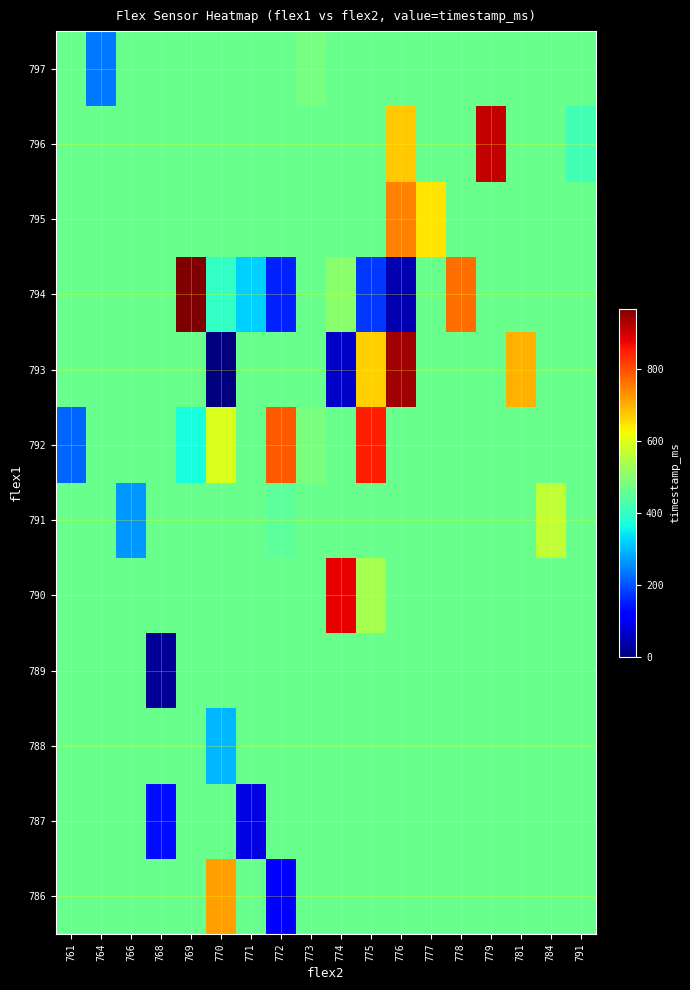

Reading right to left, what are all the values shown in this chart?

row_0: 791=464.3	784=464.3	781=464.3	779=464.3	778=464.3	777=464.3	776=464.3	775=464.3	774=464.3	773=464.3	772=114.0	771=464.3	770=717.0	769=464.3	768=464.3	766=464.3	764=464.3	761=464.3
row_1: 791=464.3	784=464.3	781=464.3	779=464.3	778=464.3	777=464.3	776=464.3	775=464.3	774=464.3	773=464.3	772=464.3	771=84.0	770=464.3	769=464.3	768=135.0	766=464.3	764=464.3	761=464.3
row_2: 791=464.3	784=464.3	781=464.3	779=464.3	778=464.3	777=464.3	776=464.3	775=464.3	774=464.3	773=464.3	772=464.3	771=464.3	770=297.0	769=464.3	768=464.3	766=464.3	764=464.3	761=464.3
row_3: 791=464.3	784=464.3	781=464.3	779=464.3	778=464.3	777=464.3	776=464.3	775=464.3	774=464.3	773=464.3	772=464.3	771=464.3	770=464.3	769=464.3	768=21.0	766=464.3	764=464.3	761=464.3
row_4: 791=464.3	784=464.3	781=464.3	779=464.3	778=464.3	777=464.3	776=464.3	775=537.0	774=879.0	773=464.3	772=464.3	771=464.3	770=464.3	769=464.3	768=464.3	766=464.3	764=464.3	761=464.3
row_5: 791=464.3	784=567.0	781=464.3	779=464.3	778=464.3	777=464.3	776=464.3	775=464.3	774=464.3	773=464.3	772=448.0	771=464.3	770=464.3	769=464.3	768=464.3	766=268.0	764=464.3	761=464.3
row_6: 791=464.3	784=464.3	781=464.3	779=464.3	778=464.3	777=464.3	776=464.3	775=849.0	774=464.3	773=483.0	772=789.0	771=464.3	770=597.0	769=368.0	768=464.3	766=464.3	764=464.3	761=217.0
row_7: 791=464.3	784=464.3	781=697.0	779=464.3	778=464.3	777=464.3	776=939.0	775=668.0	774=63.0	773=464.3	772=464.3	771=464.3	770=0.0	769=464.3	768=464.3	766=464.3	764=464.3	761=464.3
row_8: 791=464.3	784=464.3	781=464.3	779=464.3	778=768.0	777=464.3	776=42.0	775=175.0	774=502.5	773=464.3	772=155.0	771=318.0	770=398.0	769=969.0	768=464.3	766=464.3	764=464.3	761=464.3
row_9: 791=464.3	784=464.3	781=464.3	779=464.3	778=464.3	777=647.0	776=747.0	775=464.3	774=464.3	773=464.3	772=464.3	771=464.3	770=464.3	769=464.3	768=464.3	766=464.3	764=464.3	761=464.3
row_10: 791=418.0	784=464.3	781=464.3	779=909.0	778=464.3	777=464.3	776=677.0	775=464.3	774=464.3	773=464.3	772=464.3	771=464.3	770=464.3	769=464.3	768=464.3	766=464.3	764=464.3	761=464.3
row_11: 791=464.3	784=464.3	781=464.3	779=464.3	778=464.3	777=464.3	776=464.3	775=464.3	774=464.3	773=478.0	772=464.3	771=464.3	770=464.3	769=464.3	768=464.3	766=464.3	764=238.0	761=464.3